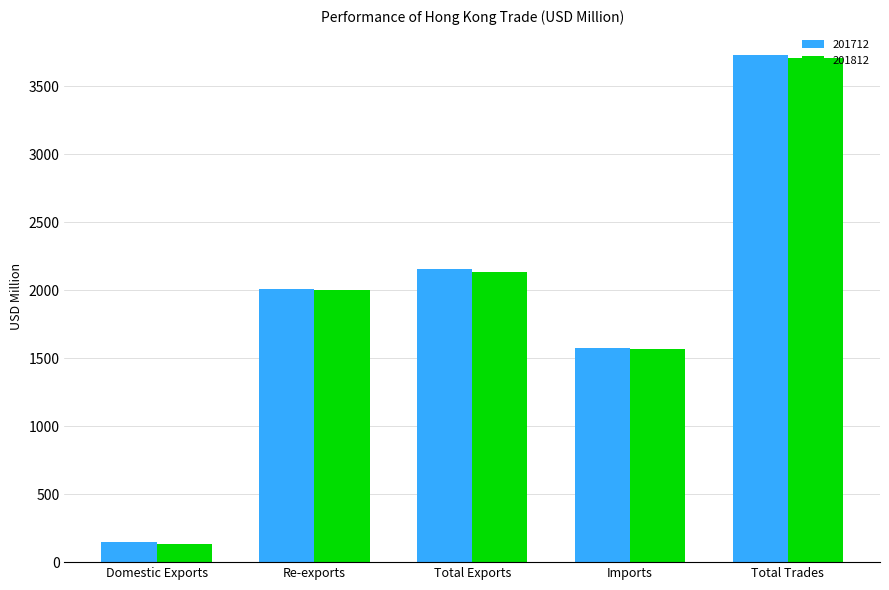

Rank the categories by 201712 value from highest to lowest.

Total Trades, Total Exports, Re-exports, Imports, Domestic Exports